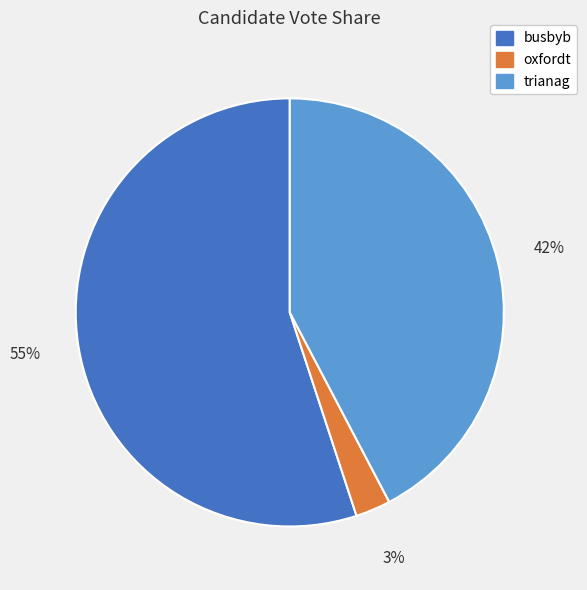

How many segments does this pie chart have?

3